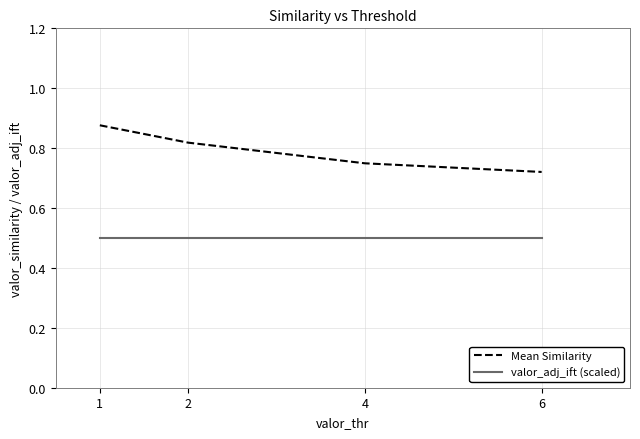

At how many categories does at least one series exceed 0?

4